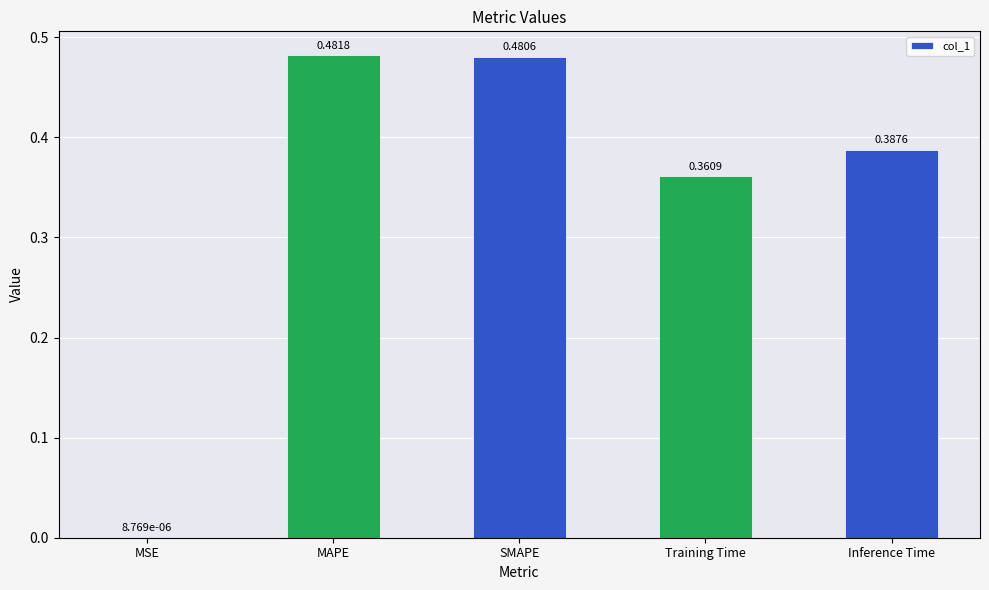

Between MAPE and Inference Time, which is larger?

MAPE